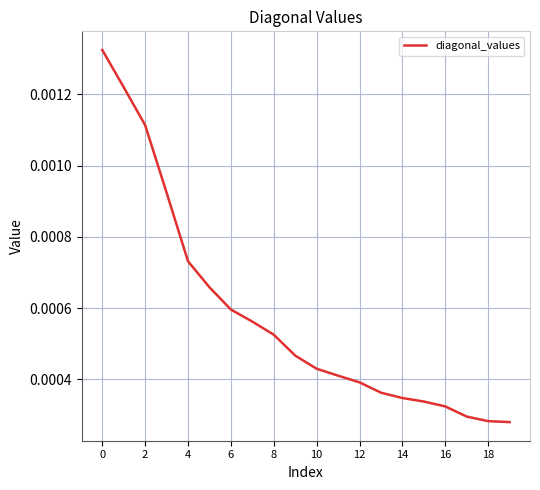

How many series are shown in this chart?

1